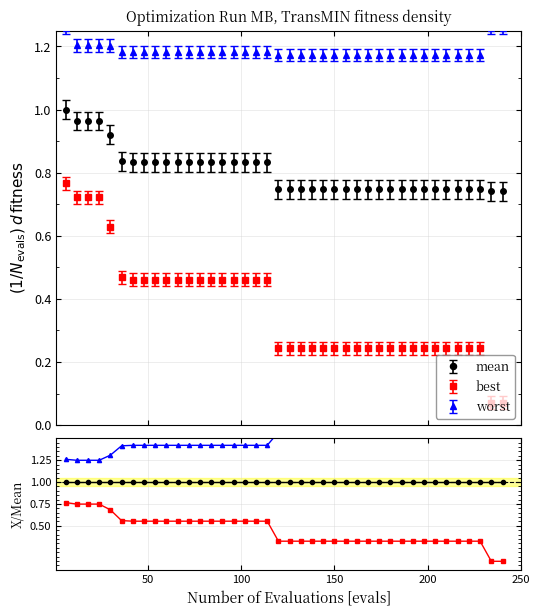

How many lines are shown in the chart?

3